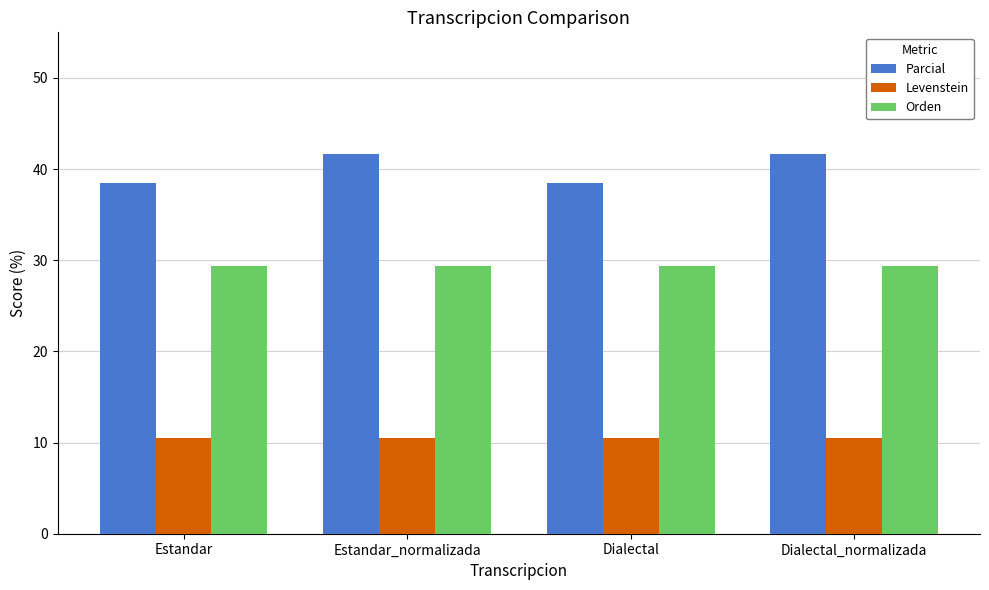

Between Estandar_normalizada and Dialectal, which series saw the biggest shift?

Parcial